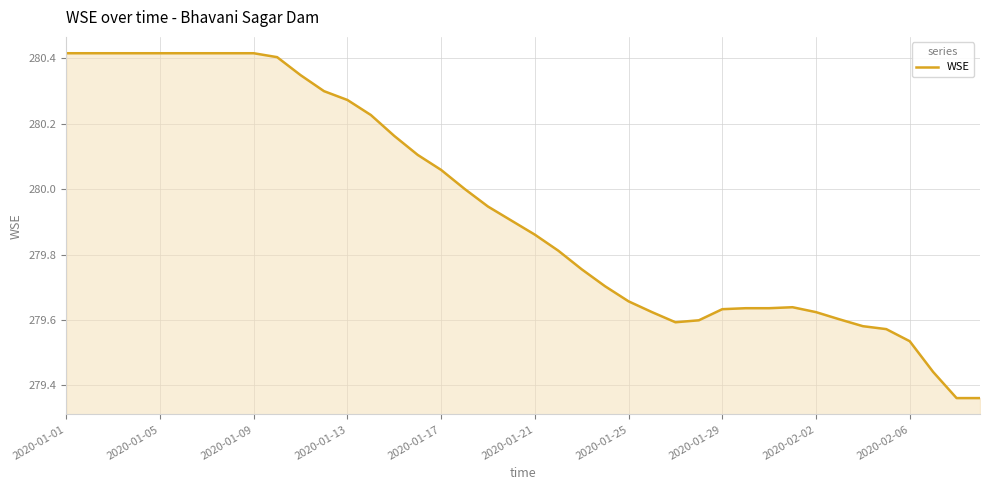

What is the difference between the maximum and minimum values?

1.1